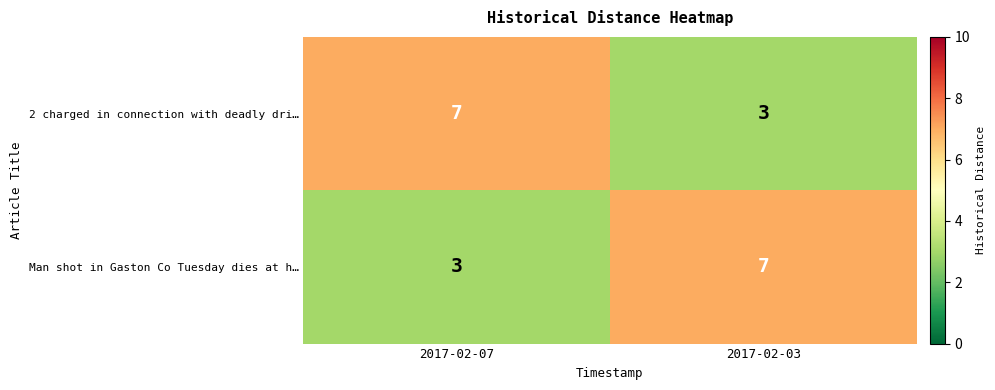

What is the sum of the 2 charged in connection with deadly dri… values at 2017-02-03 and 2017-02-07?

10